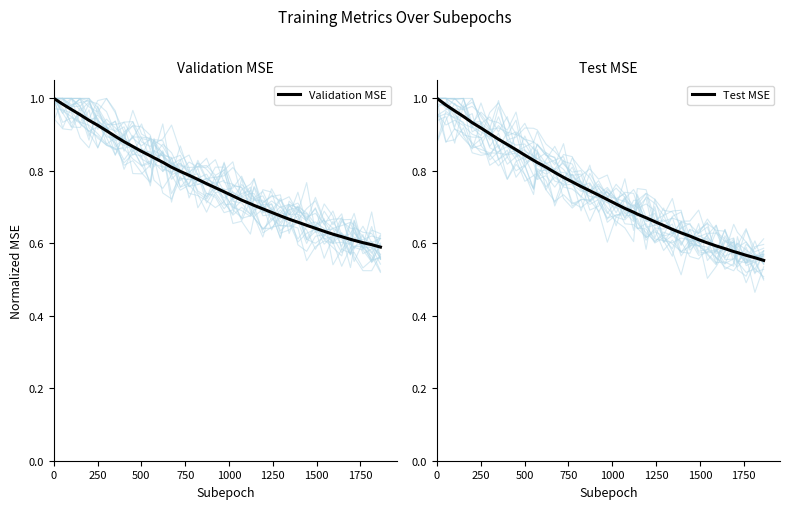

Reading left to right, extract all data points from this chart.

Validation MSE: 1.0	1.0	1.0	1.0	0.9	0.9	0.9	0.9	0.9	0.9	0.9	0.8	0.8	0.8	0.8	0.8	0.8	0.8	0.8	0.8	0.7	0.7	0.7	0.7	0.7	0.7	0.7	0.7	0.7	0.7	0.6	0.6	0.6	0.6	0.6	0.6	0.6	0.6	0.6	0.6
Test MSE: 1.0	1.0	1.0	1.0	0.9	0.9	0.9	0.9	0.9	0.9	0.8	0.8	0.8	0.8	0.8	0.8	0.8	0.8	0.7	0.7	0.7	0.7	0.7	0.7	0.7	0.7	0.7	0.6	0.6	0.6	0.6	0.6	0.6	0.6	0.6	0.6	0.6	0.6	0.6	0.6